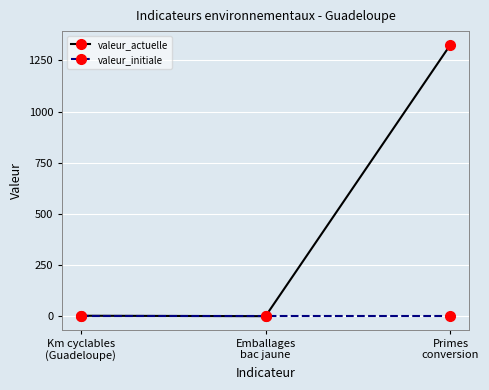

Which series has the largest total across all categories?

valeur_actuelle